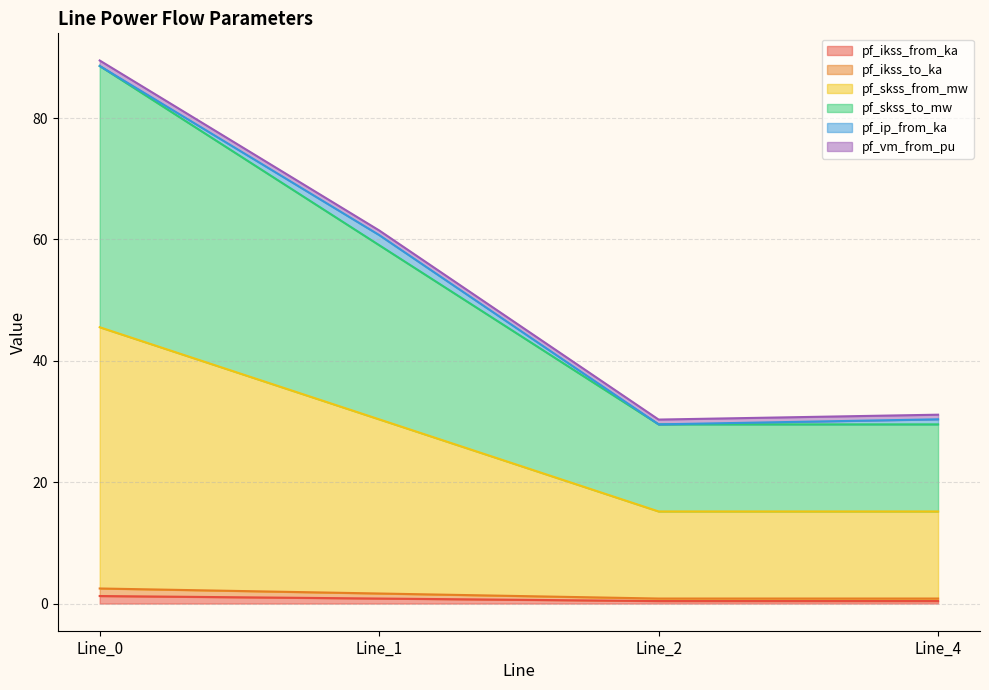

At which category is the sum across all series the highest?

Line_0